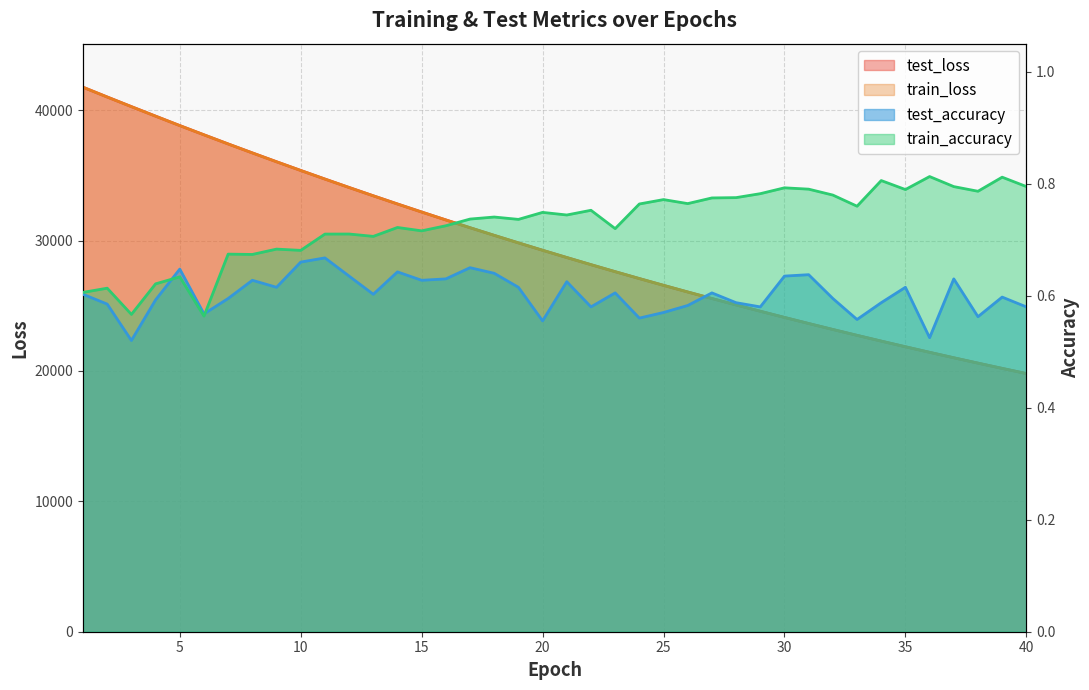

The value of train_loss at 33 is 22729.0. True or false?

True